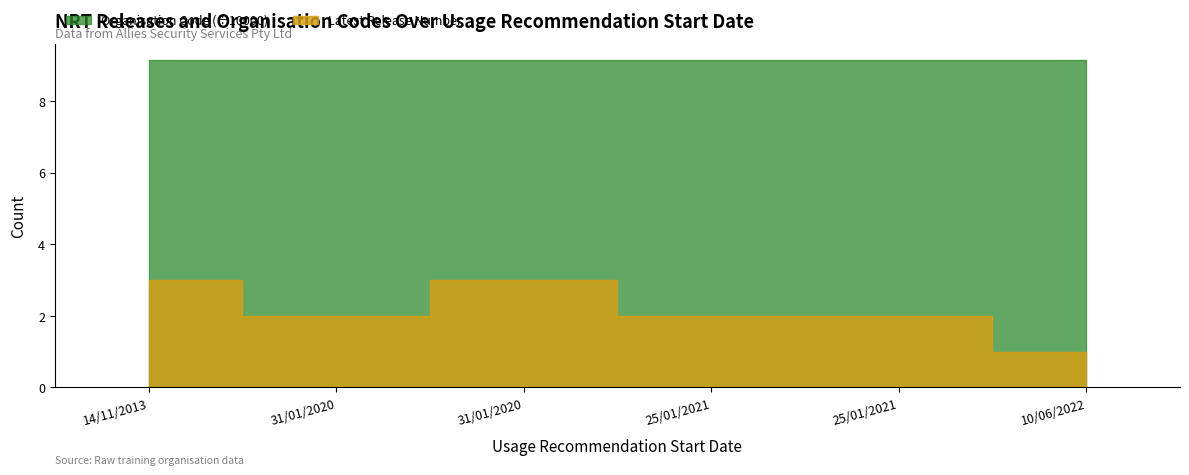

Which label corresponds to the smallest value in the chart?

10/06/2022